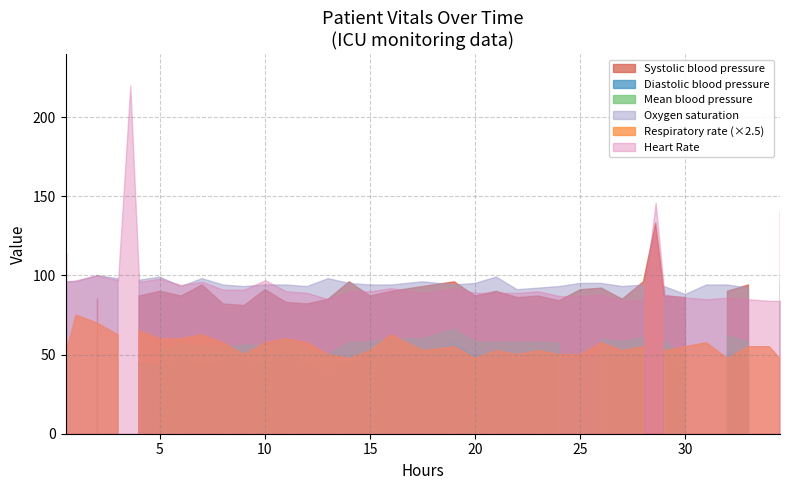

What is the difference between the maximum and minimum values?

34.0